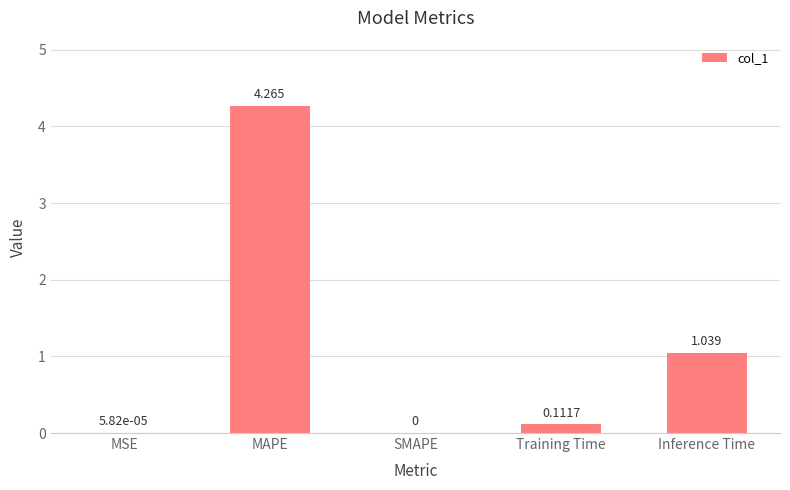

Which label corresponds to the largest value in the chart?

MAPE